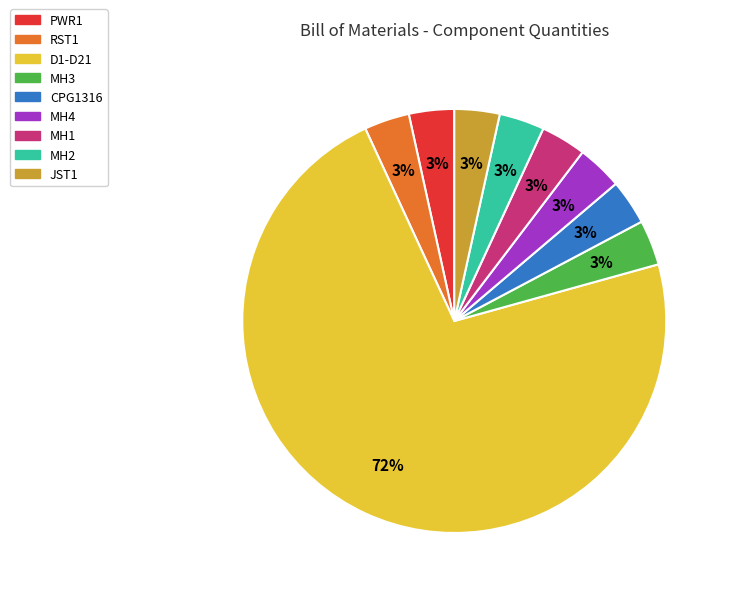

Which has a higher value, MH4 or D1-D21?

D1-D21